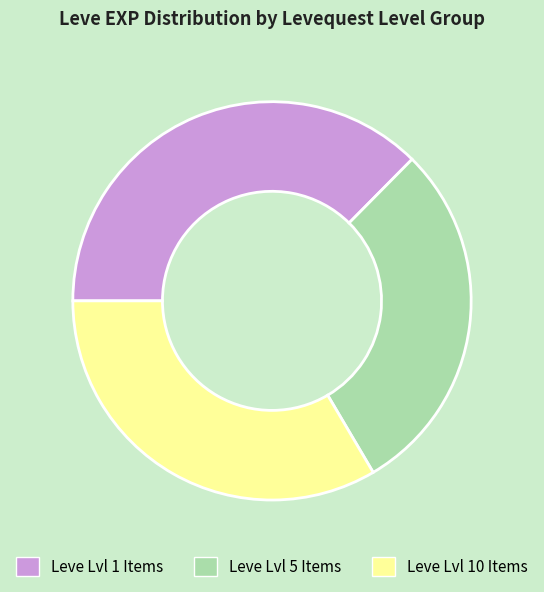

Is it true that Leve Lvl 1 Items is 37% of the pie?

True